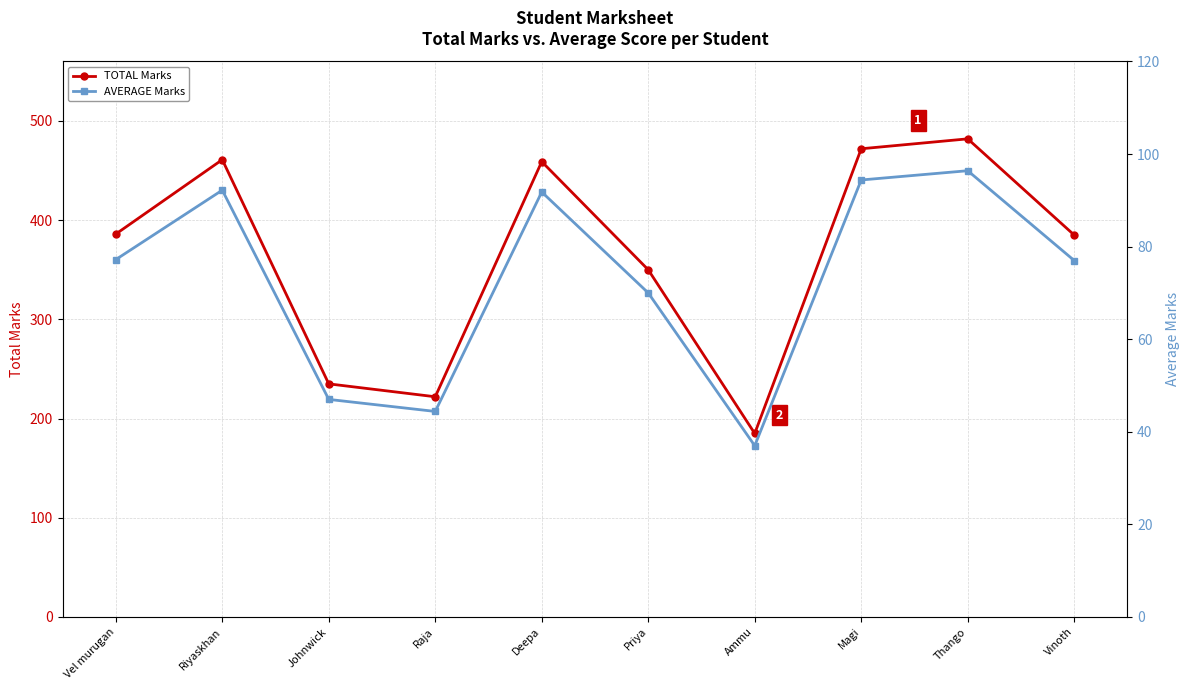

Which series has the largest range (max minus min)?

TOTAL Marks